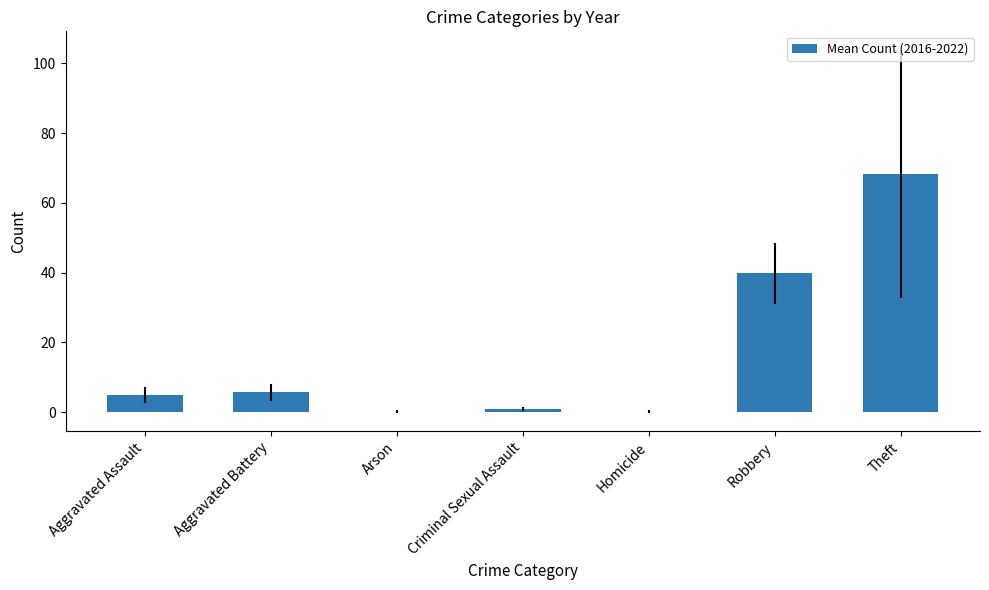

What is the maximum value shown in the chart?

68.3